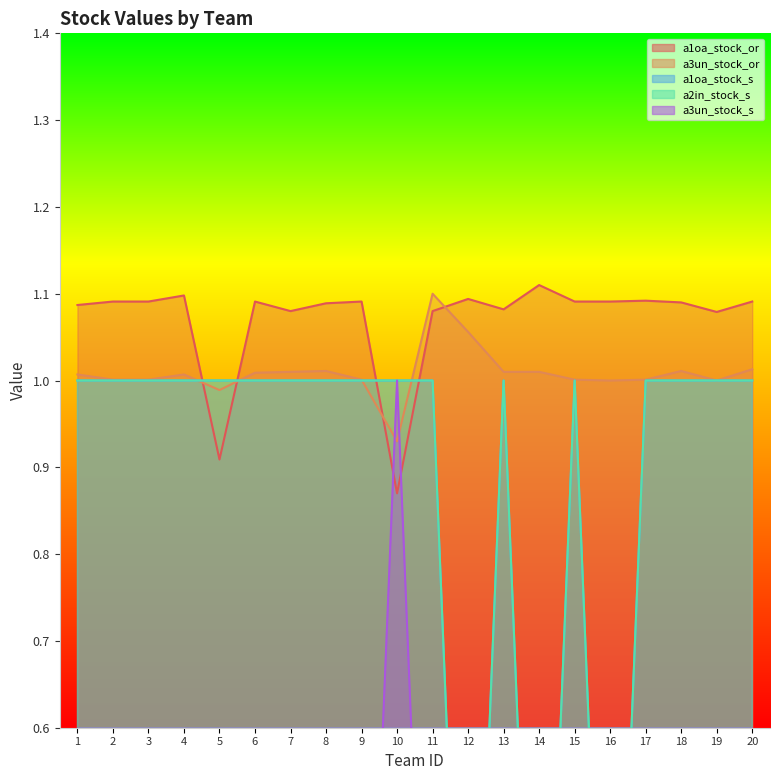

Which has a higher value, 20 or 4?

4